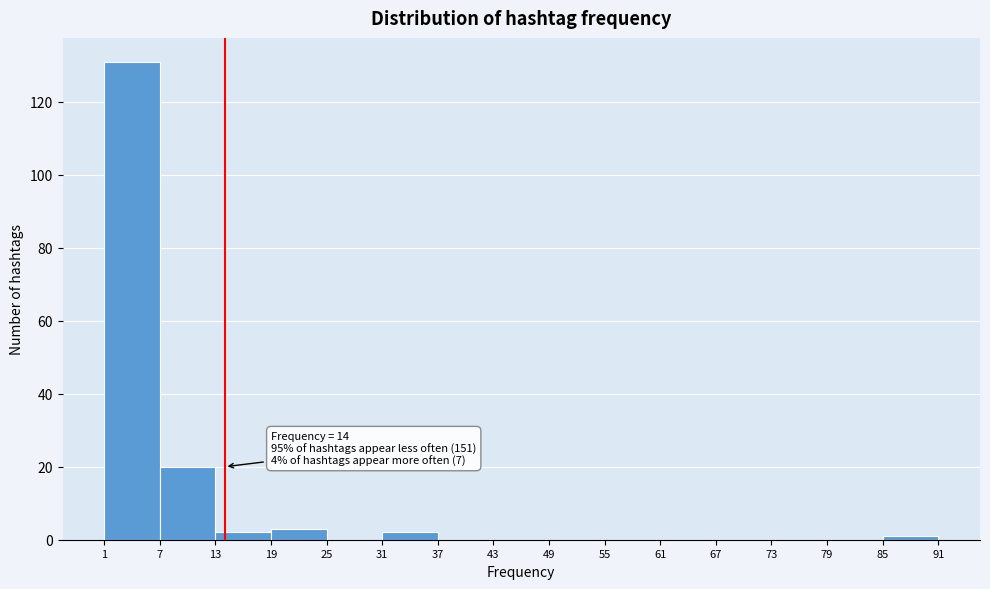

Which range on the x-axis has the tallest bar?

1 to 7